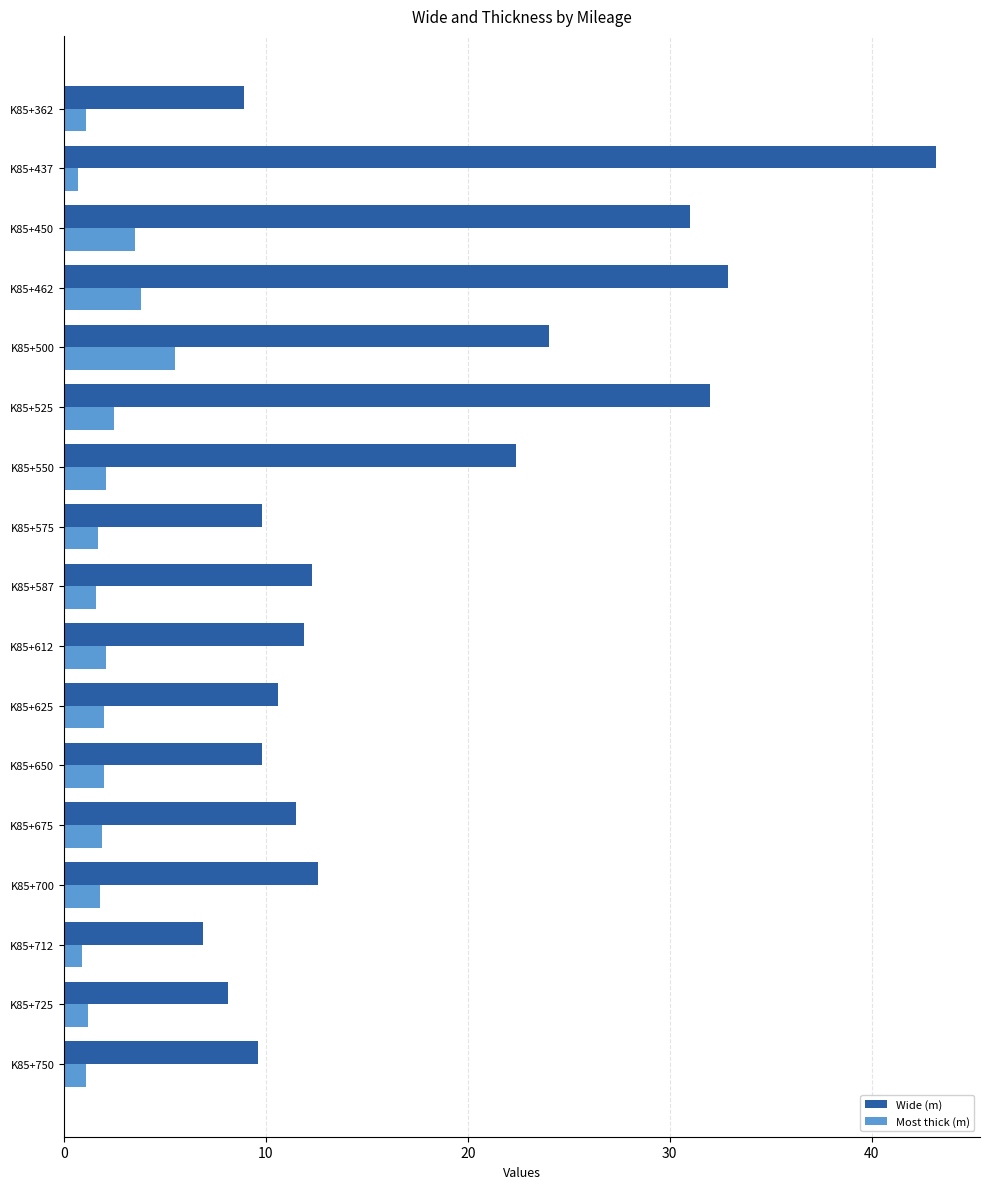

What is the highest value of the Wide (m) series?

43.2